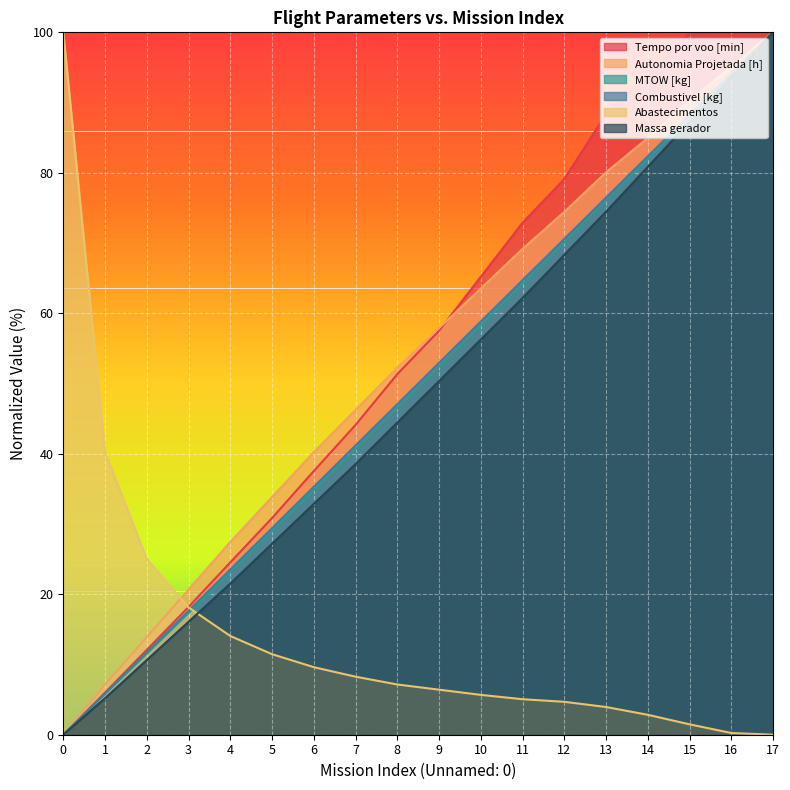

True or false: Abastecimentos and Tempo por voo [min] cross at least once.

True